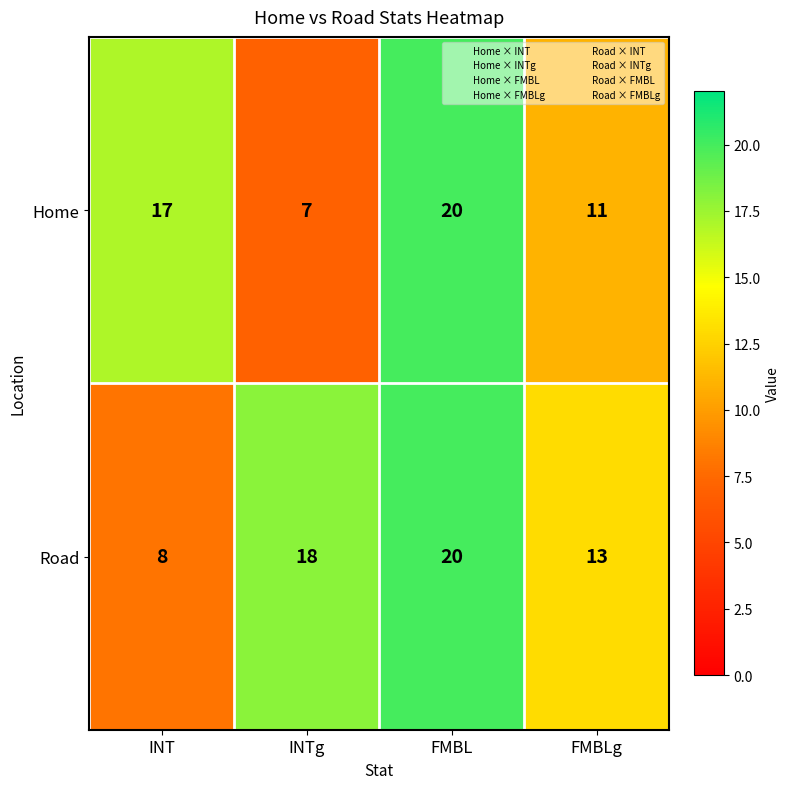

Count the Road values in the range 13 to 20.

3